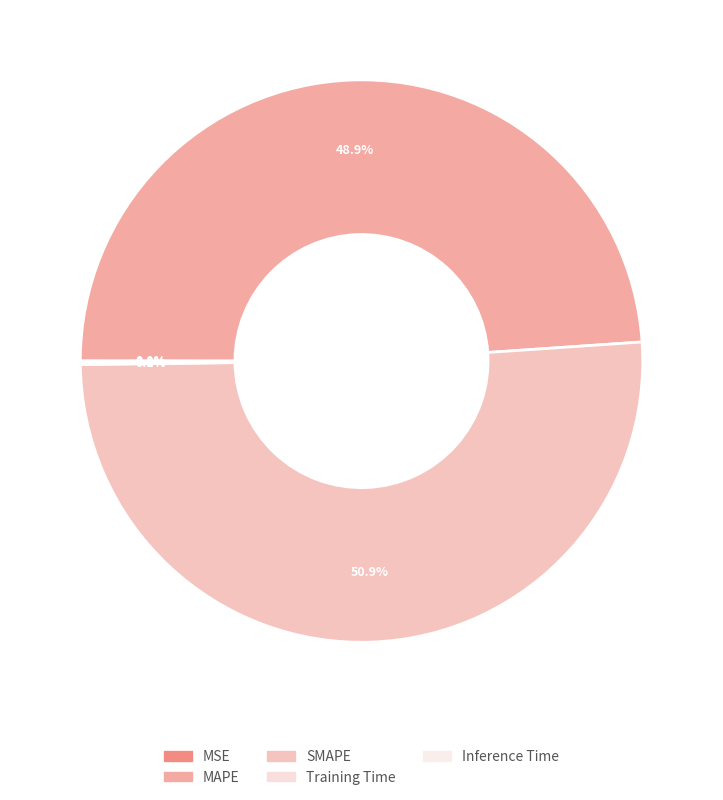

What is the total percentage of Inference Time and MAPE?

49.0%